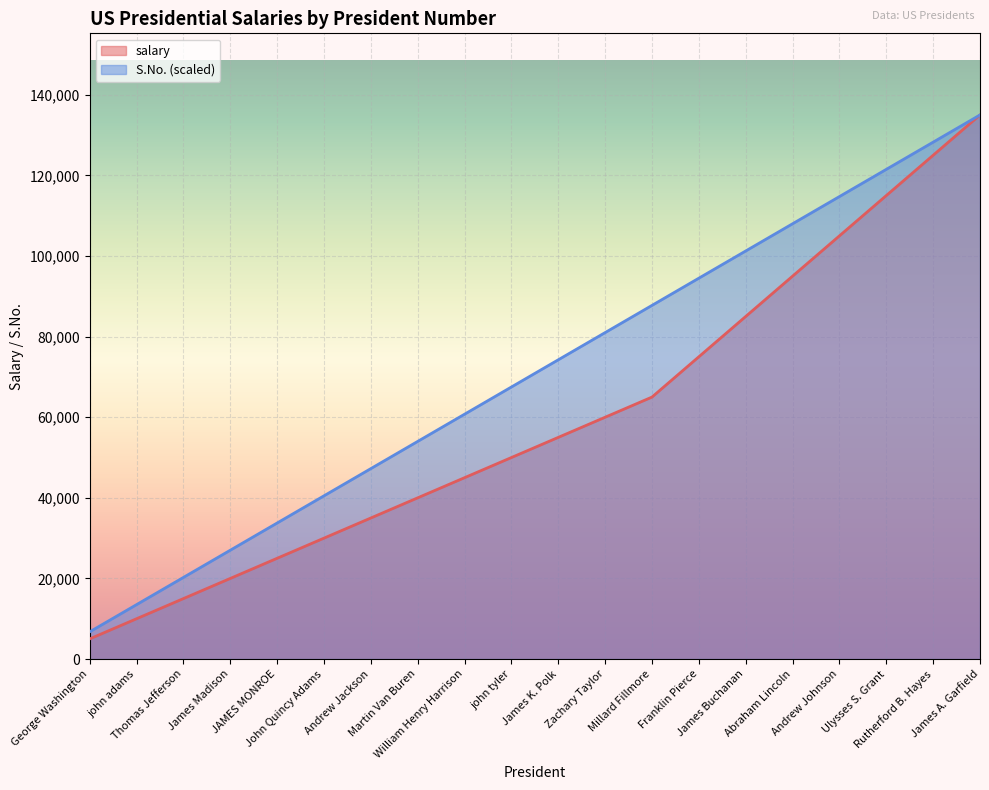

Which has a higher value, Millard Fillmore or Abraham Lincoln?

Abraham Lincoln